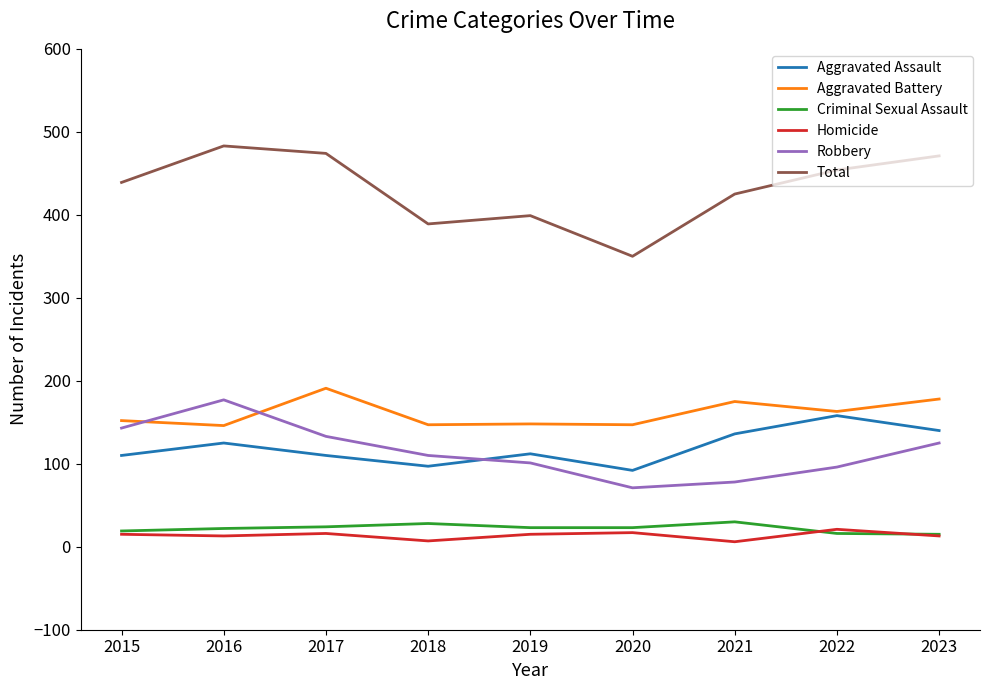

True or false: Total has more than 0 interior local peaks.

True